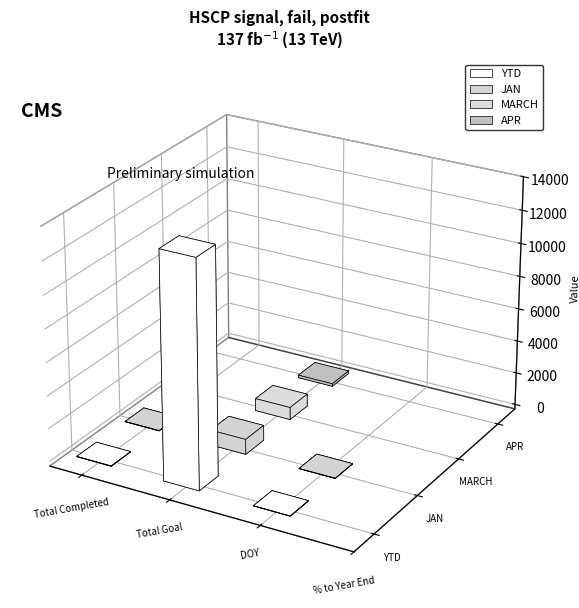

What are all the series names shown in the legend?

YTD, JAN, MARCH, APR